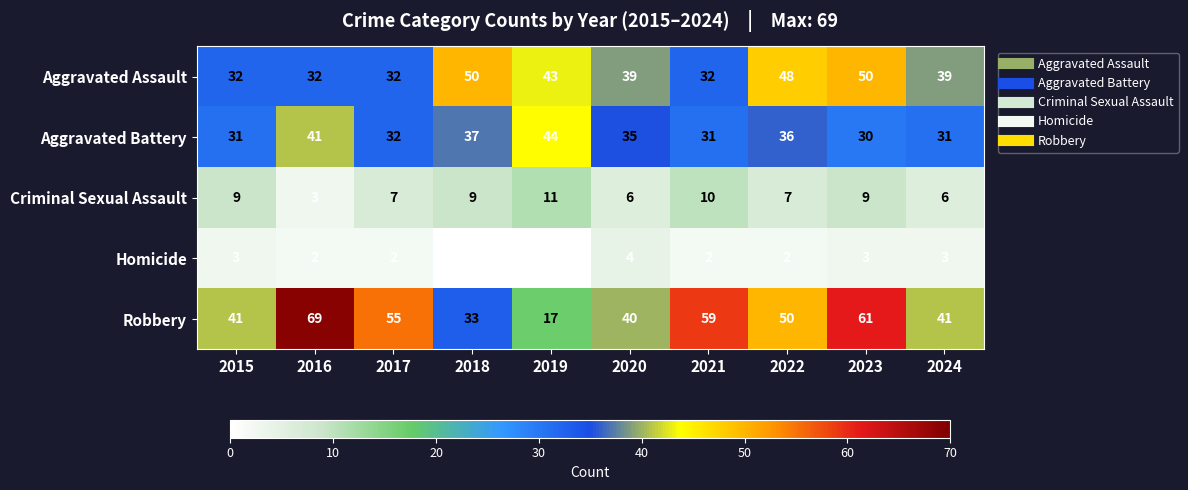

Rank the series by their maximum value, from lowest to highest.

Homicide, Criminal Sexual Assault, Aggravated Battery, Aggravated Assault, Robbery